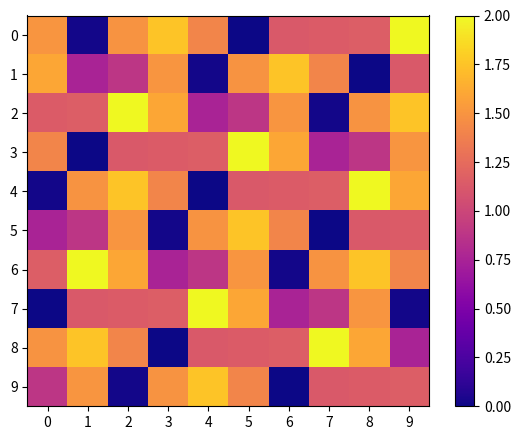

Which series has the largest total across all categories?

6